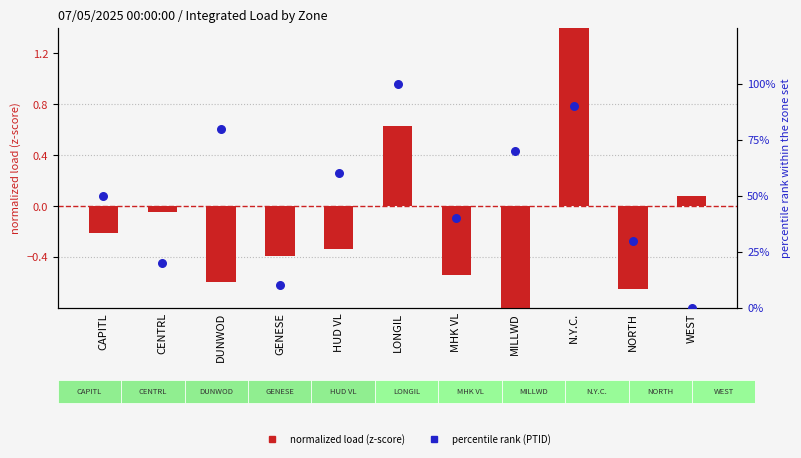

Which series has the largest total across all categories?

percentile rank (PTID)